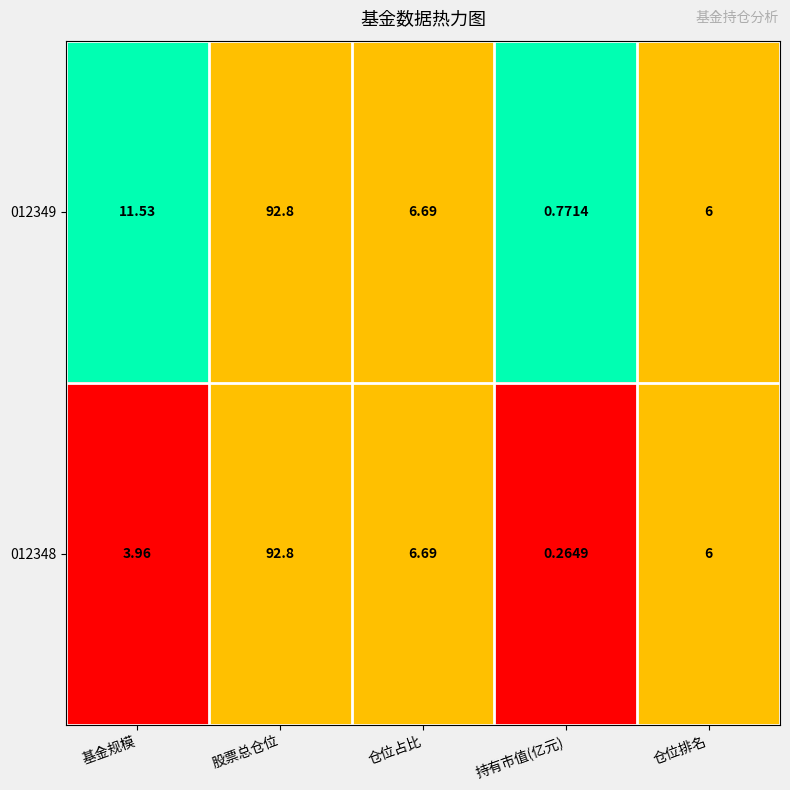

At which category does the chart reach its peak across all series?

股票总仓位